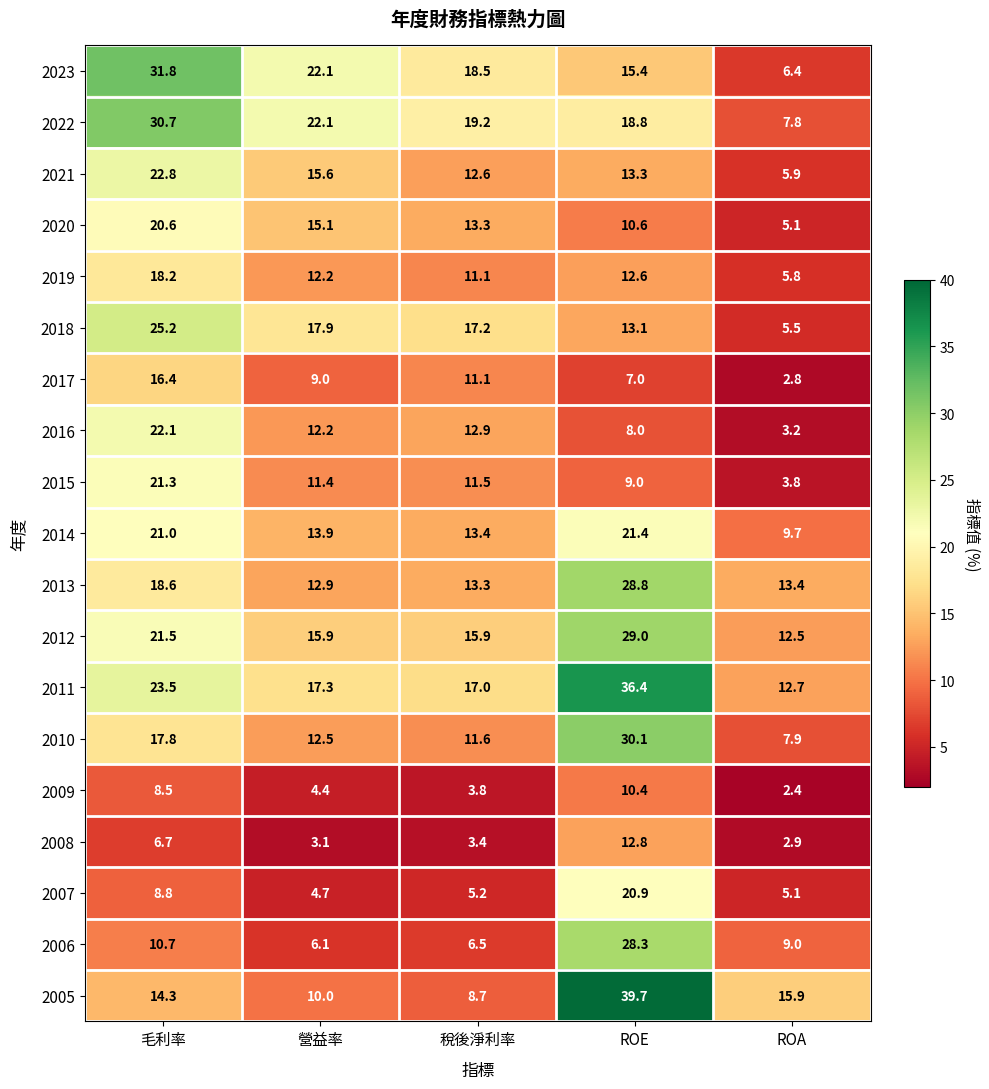

What is the greatest value displayed?

39.7